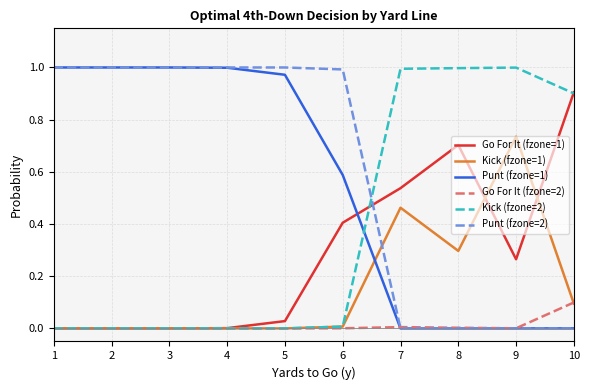

Does the chart have visible grid lines?

Yes